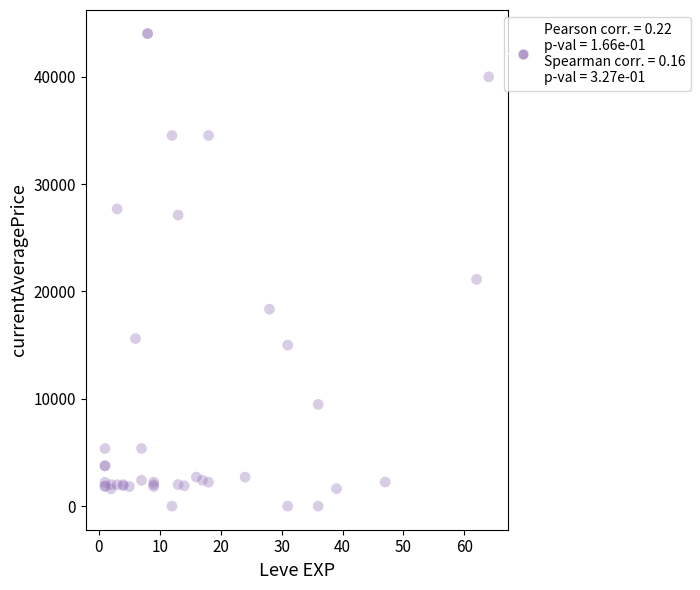

What Y value in the scatter plot is closest to 22011?

21129